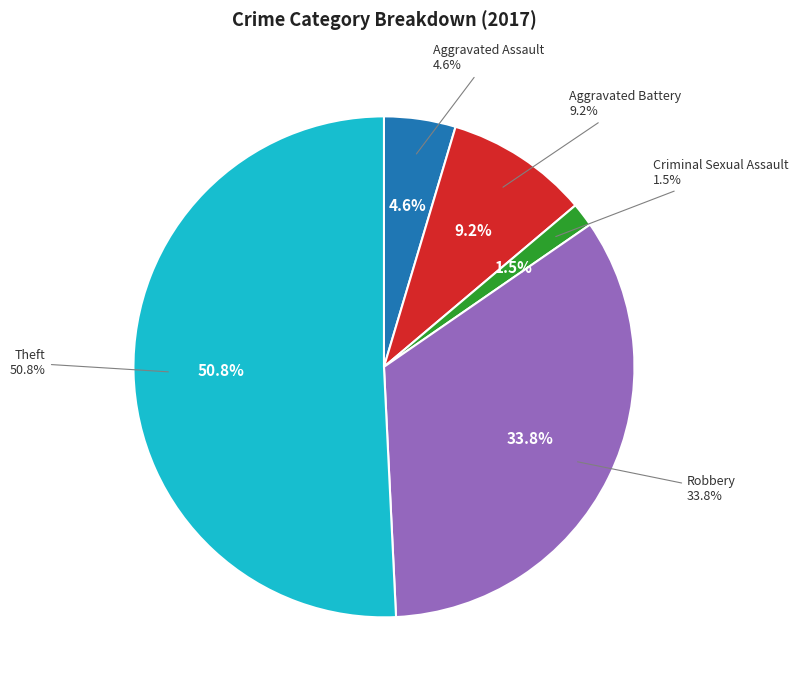

To the nearest percent, what percentage of the pie is Aggravated Assault?

5%